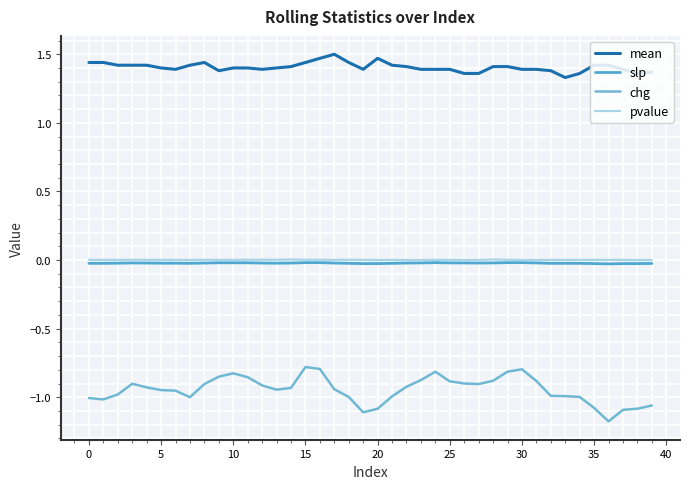

At which label does mean reach its peak?

17